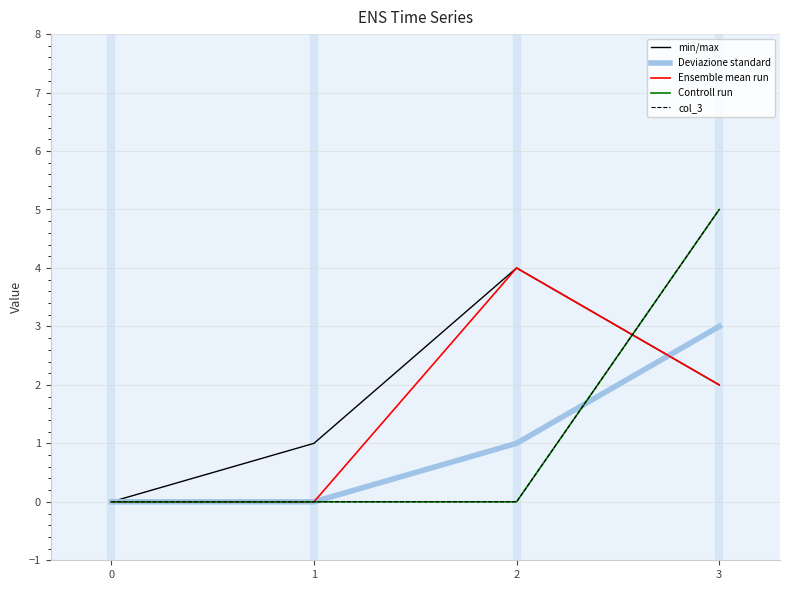

Is this an area chart (filled region under the line)?

No